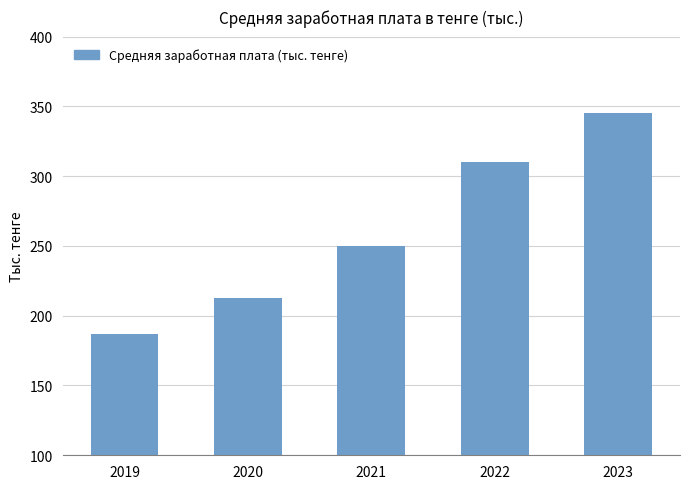

Reading right to left, transcribe all the data shown in this chart.

2023=345.3	2022=309.9	2021=250.3	2020=213.0	2019=186.8